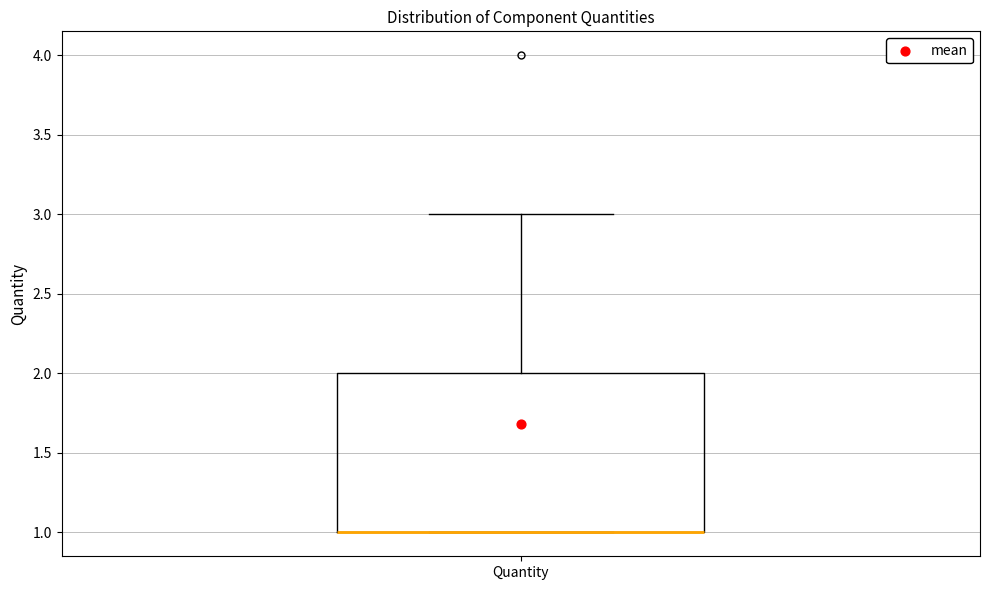

Where is the lower edge of the box for Quantity on the y-axis? The values are not printed on the chart, so give them approximately, as read against the axis.

1